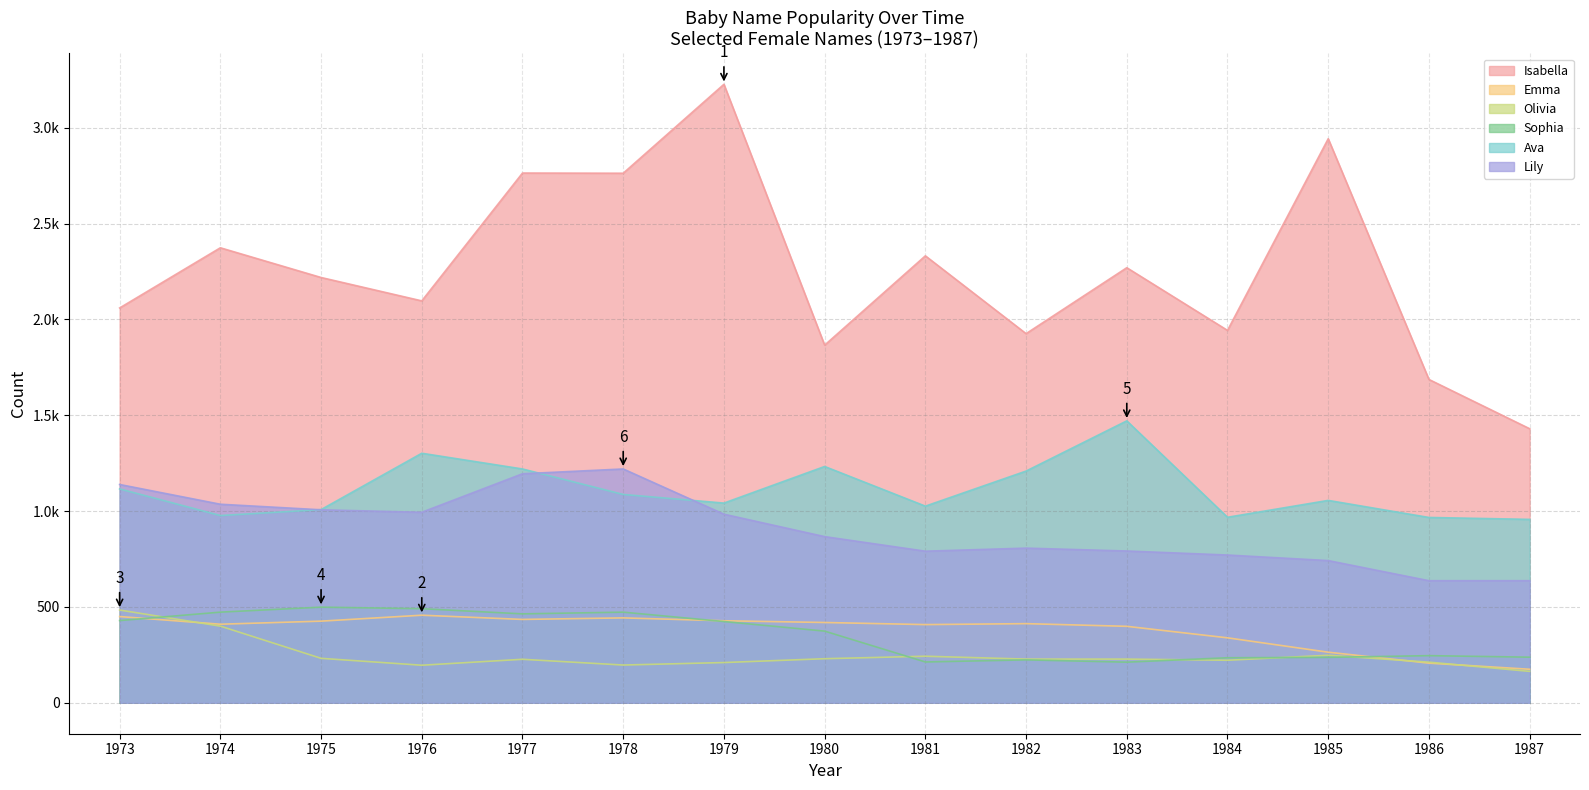

What is the spread (max minus min) of values at 1981?

2119